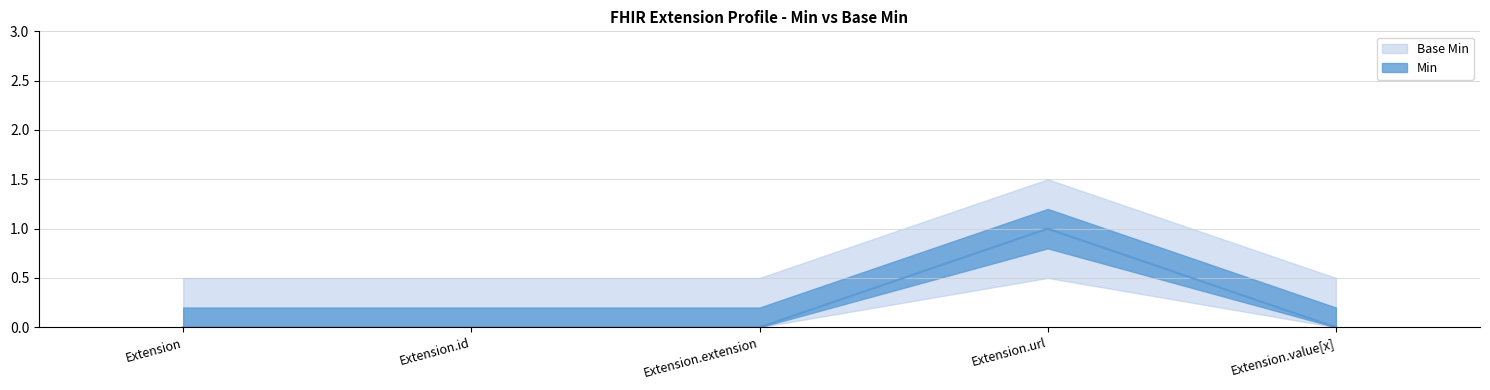

Between Extension.url and Extension.value[x], which is larger?

Extension.url